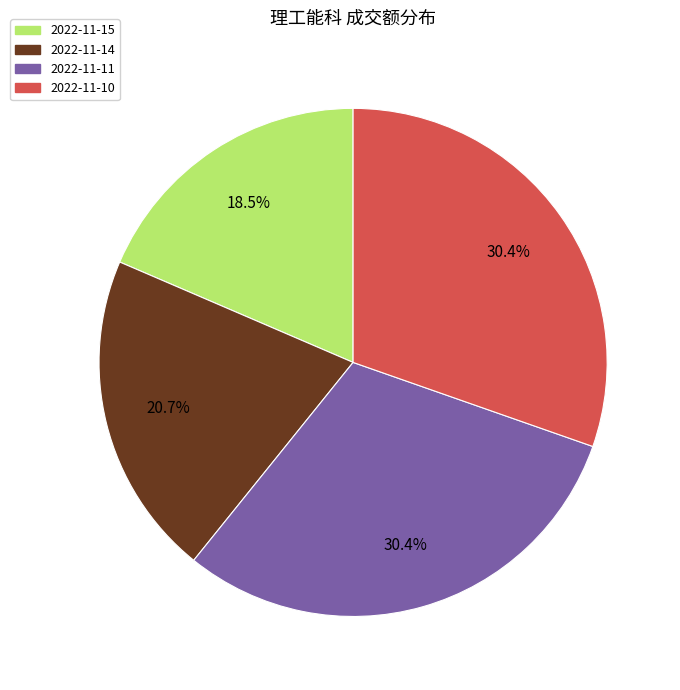

What is the total percentage of 2022-11-14 and 2022-11-15?

39.2%